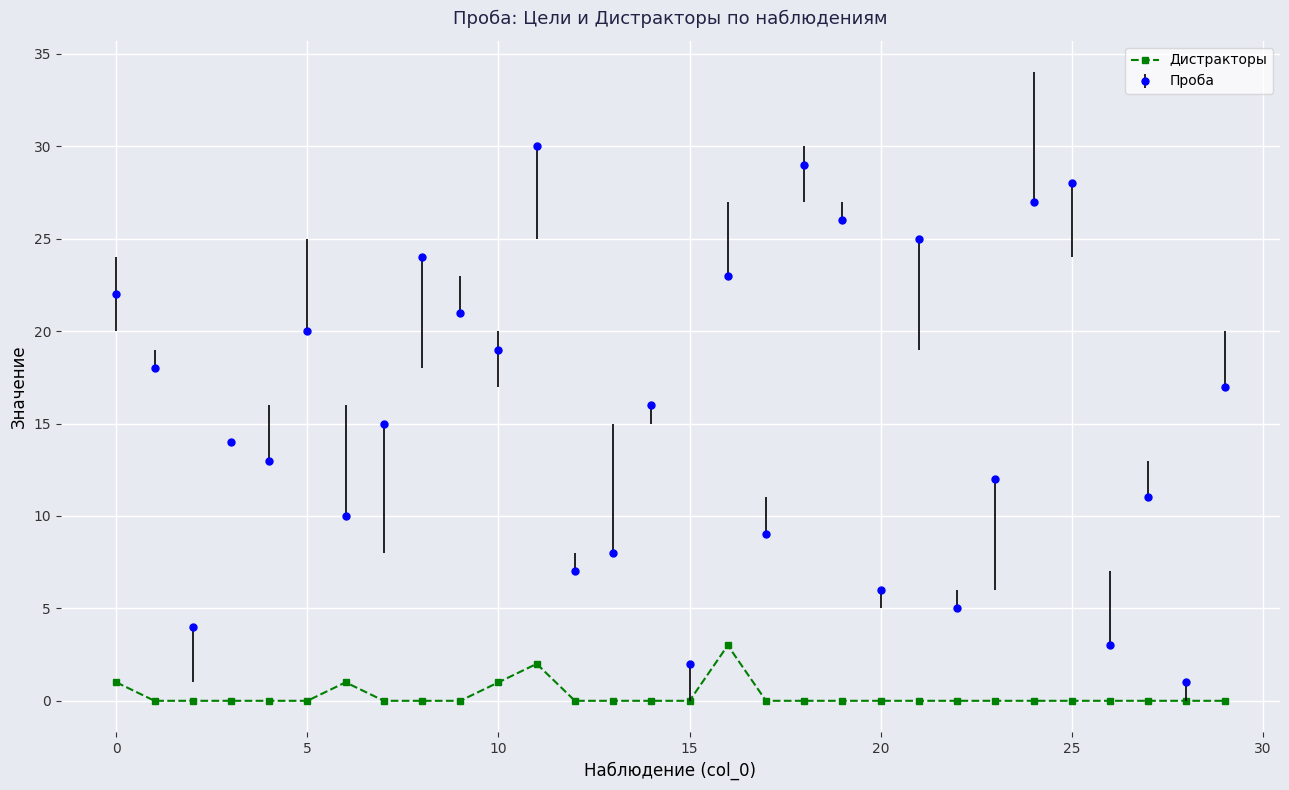

True or false: Проба and Дистракторы cross at least once.

False